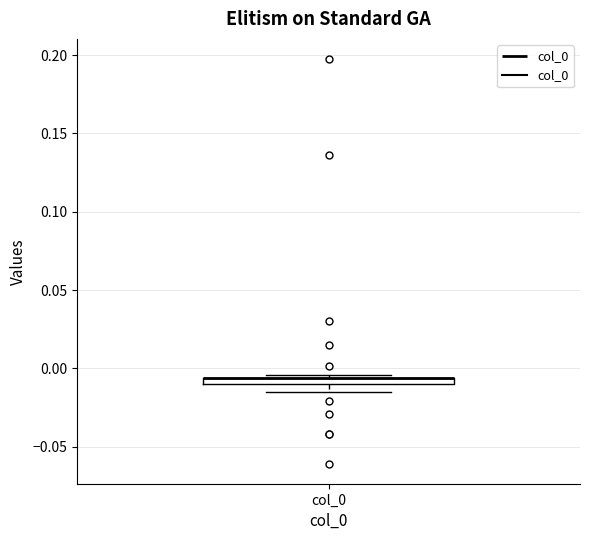

Where is the upper edge of the box for col_0 on the y-axis? The values are not printed on the chart, so give them approximately, as read against the axis.

-0.005